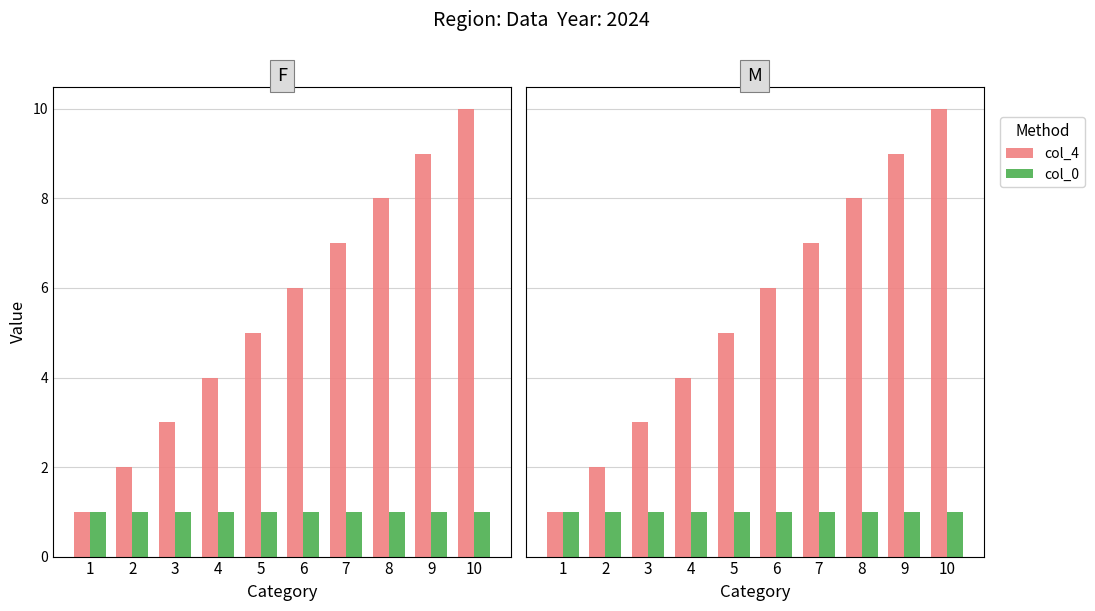

Is it true that col_0 equals 0 at 2?

False